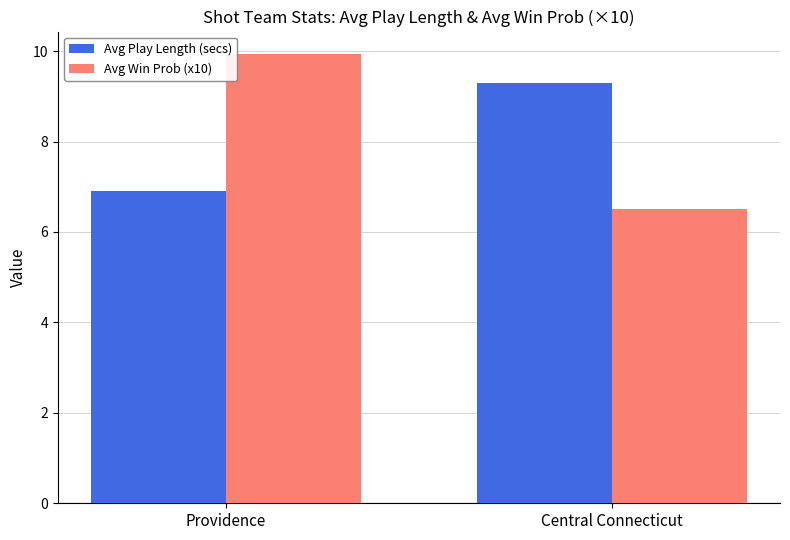

What are all the series names shown in the legend?

Avg Play Length (secs), Avg Win Prob (x10)